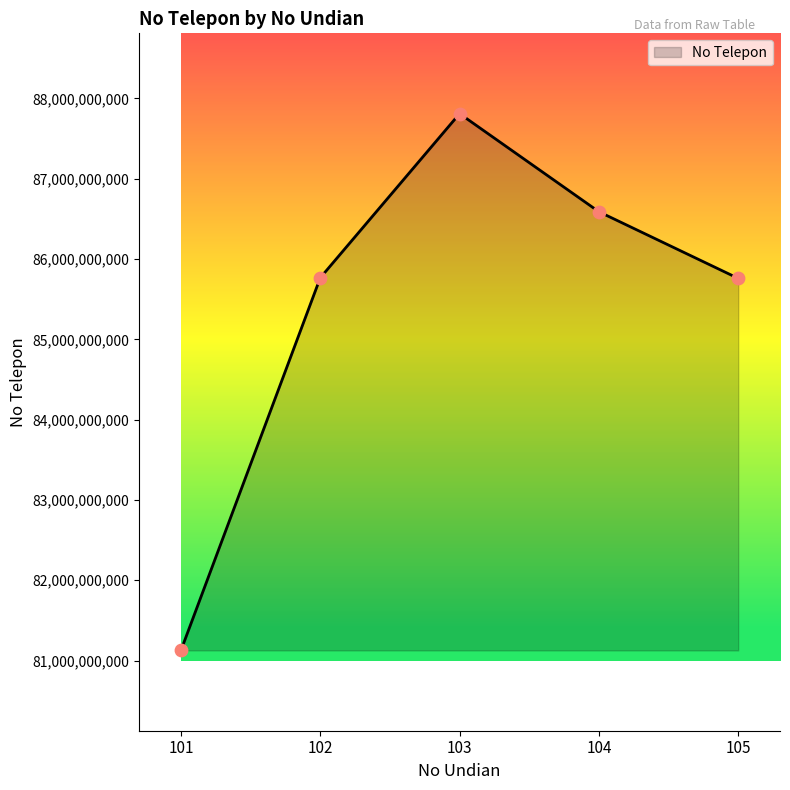

What is the change in value from 101 to 105?

+4632969163